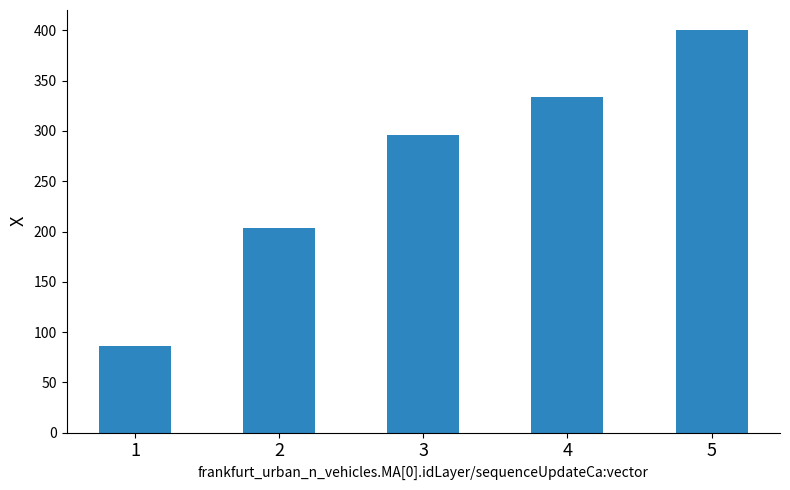

What is the value of the 2nd bar from the left?

203.7